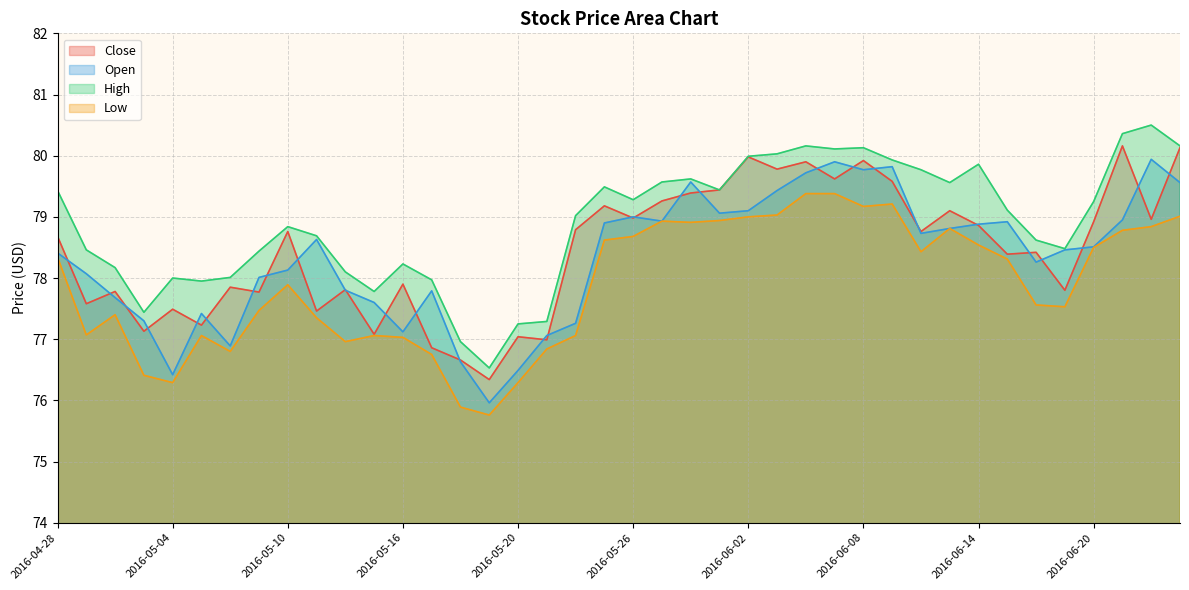

Reading left to right, extract all data points from this chart.

Close: 78.7	77.6	77.8	77.1	77.5	77.2	77.8	77.8	78.8	77.5	77.8	77.1	77.9	76.9	76.7	76.3	77.0	77.0	78.8	79.2	79.0	79.3	79.4	79.4	80.0	79.8	79.9	79.6	79.9	79.6	78.8	79.1	78.9	78.4	78.4	77.8	78.9	80.2	79.0	80.1
Open: 78.4	78.1	77.7	77.3	76.4	77.4	76.9	78.0	78.1	78.6	77.8	77.6	77.1	77.8	76.6	76.0	76.5	77.1	77.3	78.9	79.0	78.9	79.6	79.1	79.1	79.4	79.7	79.9	79.8	79.8	78.7	78.8	78.9	78.9	78.3	78.5	78.5	79.0	79.9	79.6
High: 79.4	78.5	78.2	77.4	78.0	78.0	78.0	78.4	78.8	78.7	78.1	77.8	78.2	78.0	77.0	76.5	77.2	77.3	79.0	79.5	79.3	79.6	79.6	79.4	80.0	80.0	80.2	80.1	80.1	79.9	79.8	79.6	79.9	79.1	78.6	78.5	79.2	80.4	80.5	80.2
Low: 78.3	77.1	77.4	76.4	76.3	77.1	76.8	77.5	77.9	77.3	77.0	77.1	77.0	76.8	75.9	75.8	76.3	76.8	77.1	78.6	78.7	78.9	78.9	78.9	79.0	79.0	79.4	79.4	79.2	79.2	78.4	78.8	78.5	78.3	77.6	77.5	78.5	78.8	78.8	79.0